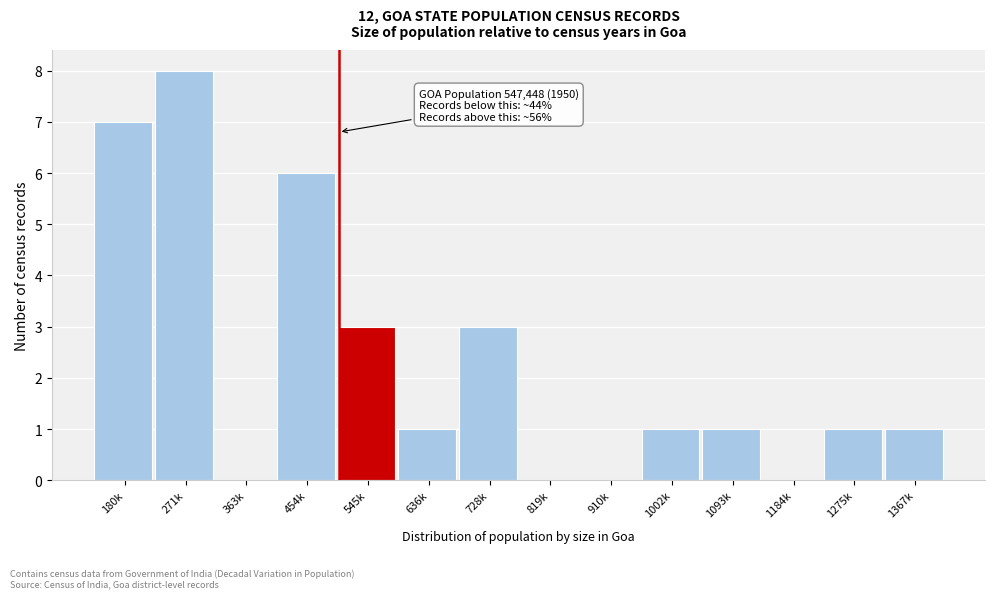

Reading left to right, extract all data points from this chart.

180k=7	271k=8	363k=0	454k=6	545k=3	636k=1	728k=3	819k=0	910k=0	1002k=1	1093k=1	1184k=0	1275k=1	1367k=1